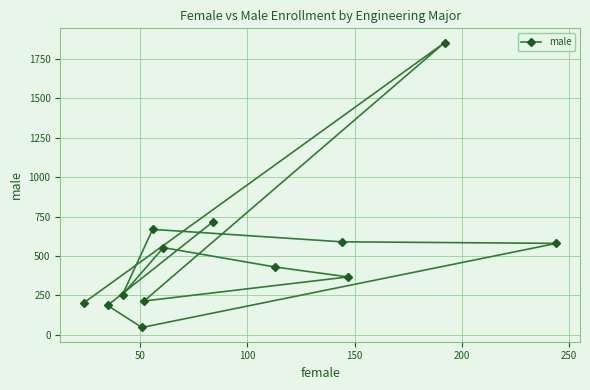

How many distinct data groups are displayed?

1